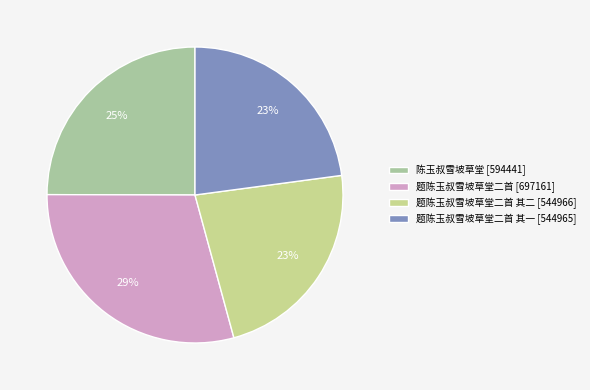

How many segments does this pie chart have?

4